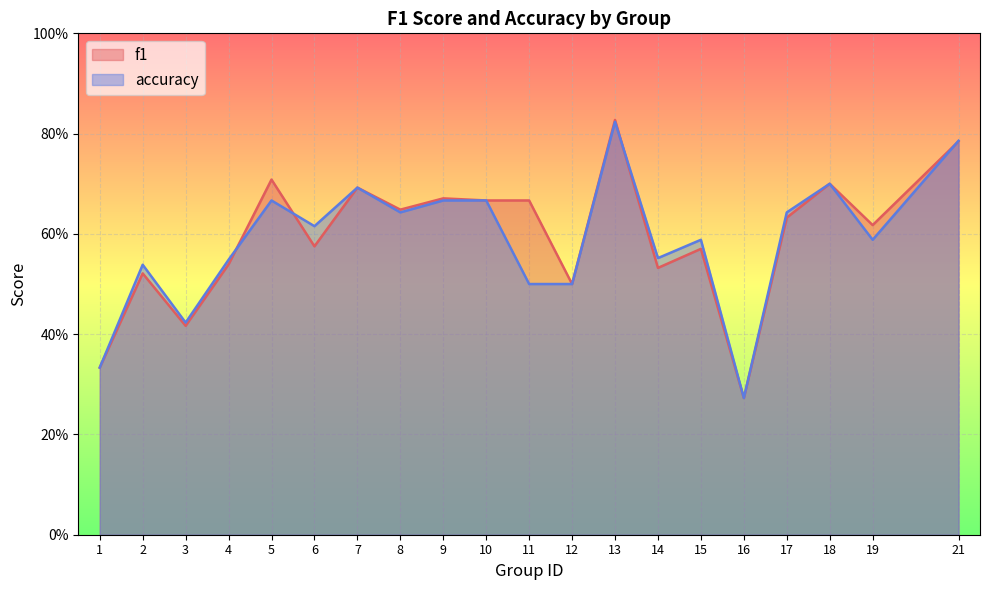

How many intersections are there between accuracy and f1?

4